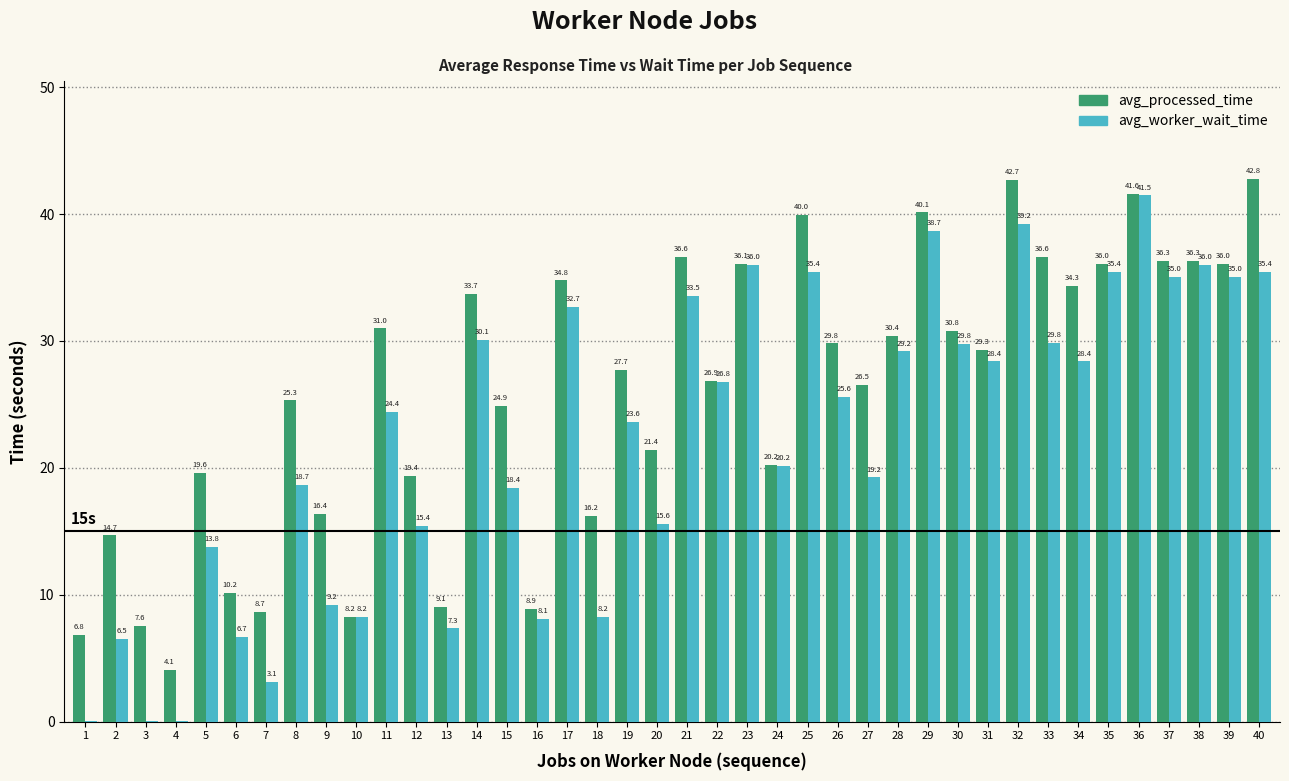

How many groups of bars are there?

40